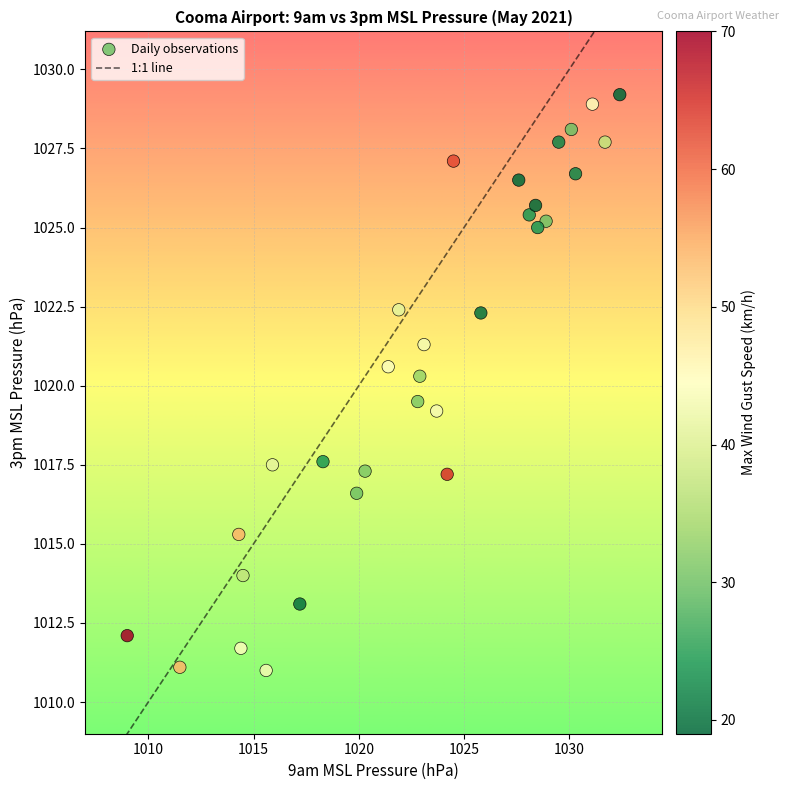

What is the range of Y values (max minus min)?

18.2